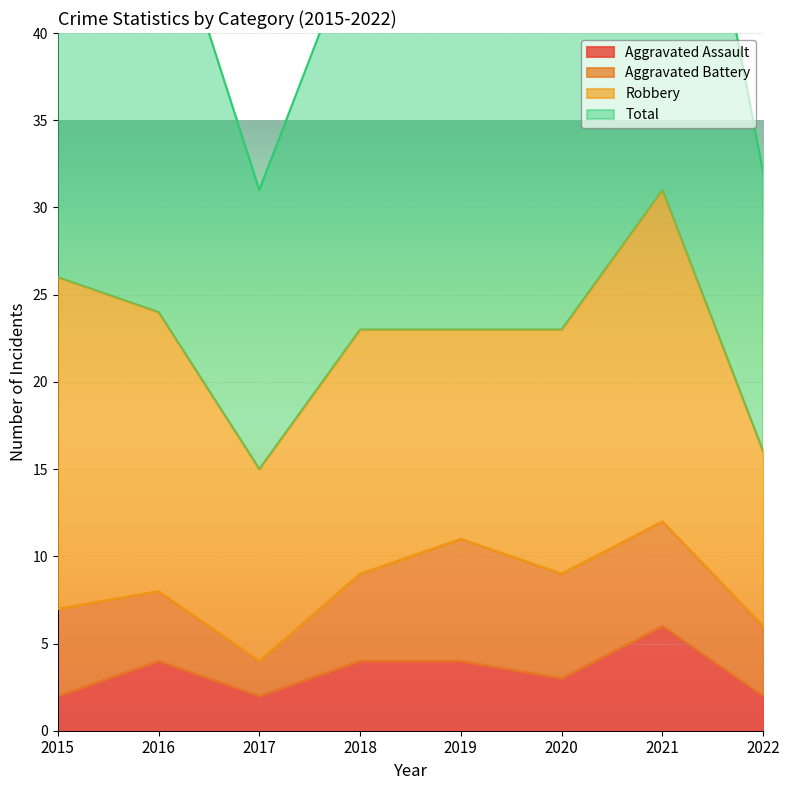

How many values in the Total series are below 47?

4